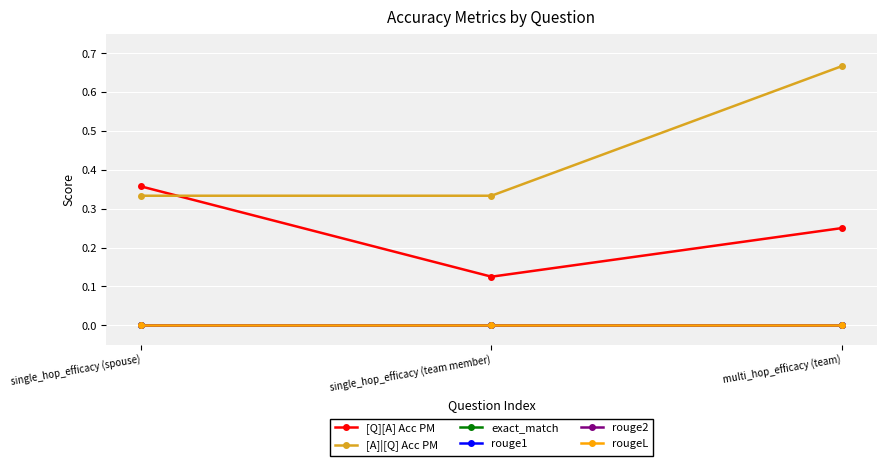

Which has a higher value, single_hop_efficacy (team member) or single_hop_efficacy (spouse)?

single_hop_efficacy (spouse)